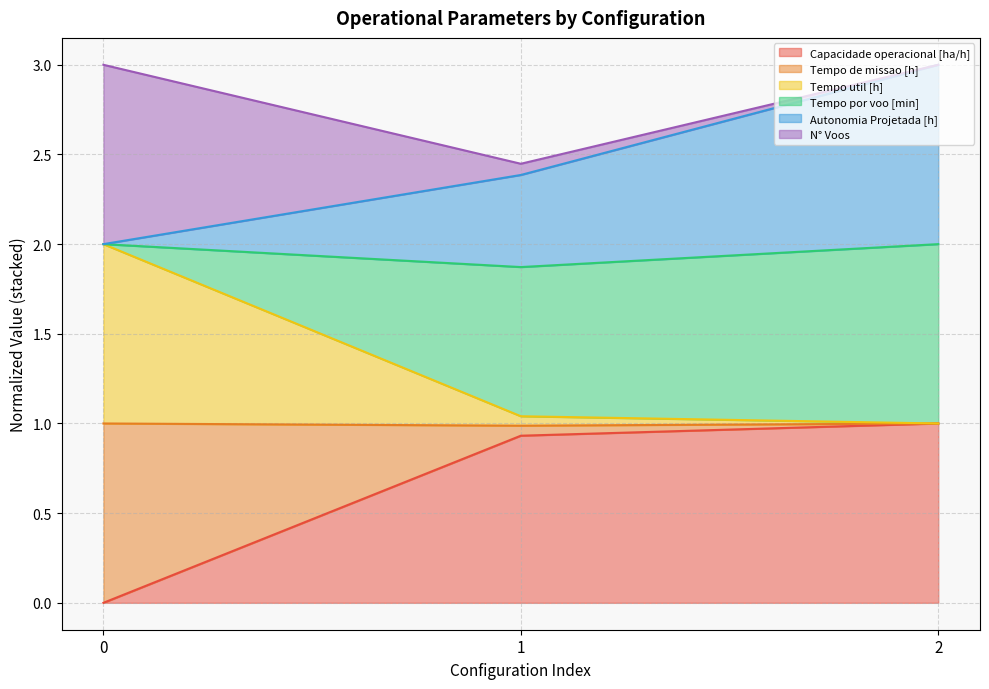

Is it true that Capacidade operacional [ha/h] equals 1.4 at 2?

False